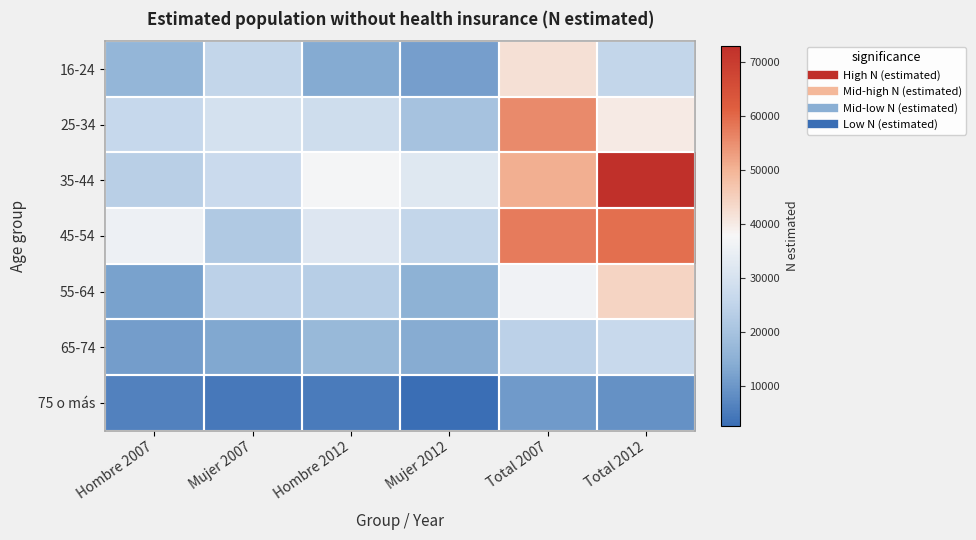

Which has a higher value, Hombre 2007 or Mujer 2007?

Mujer 2007